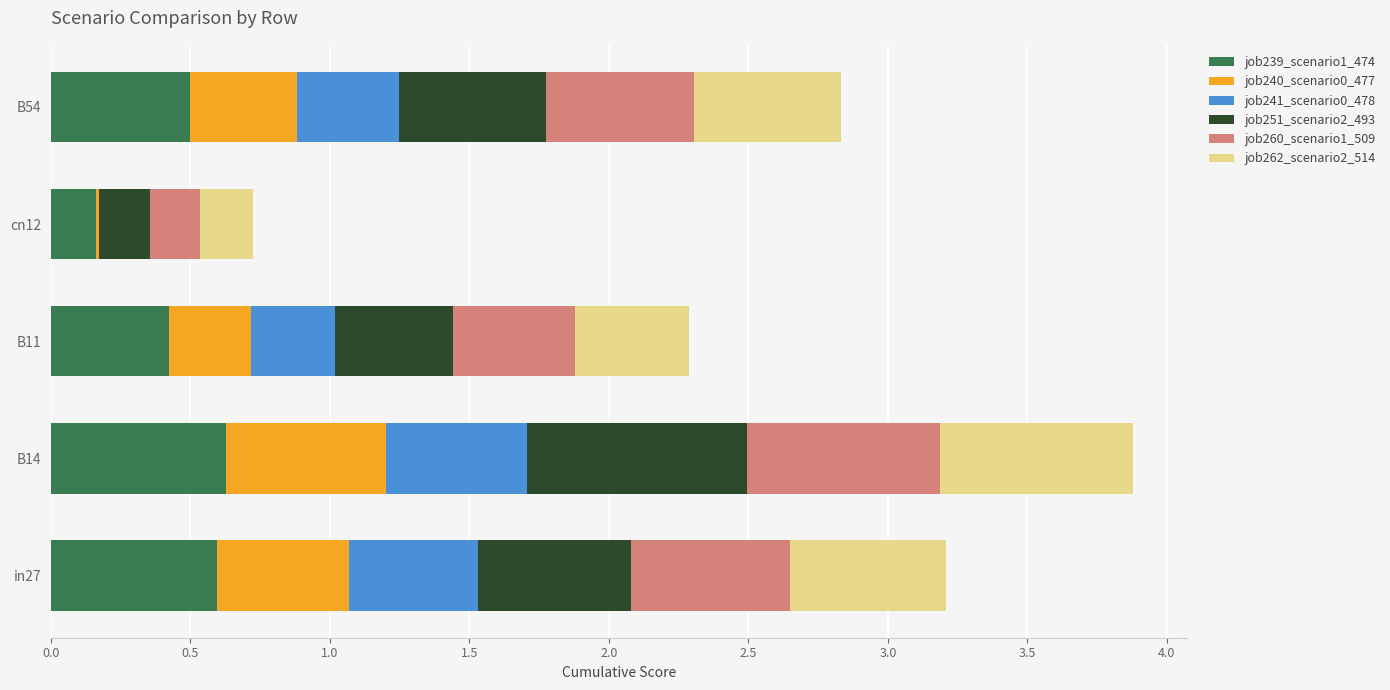

The value of job239_scenario1_474 at in27 is 0.6. True or false?

True